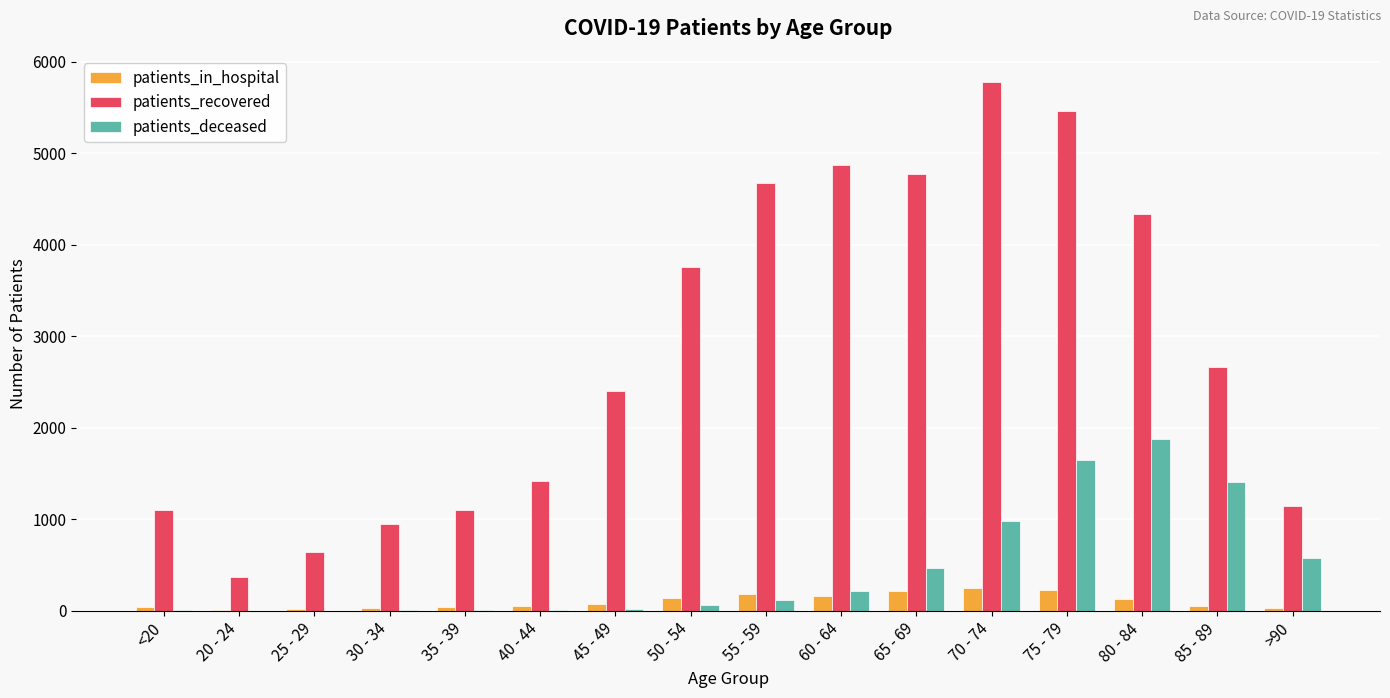

Which category has the highest value across all series?

70 - 74